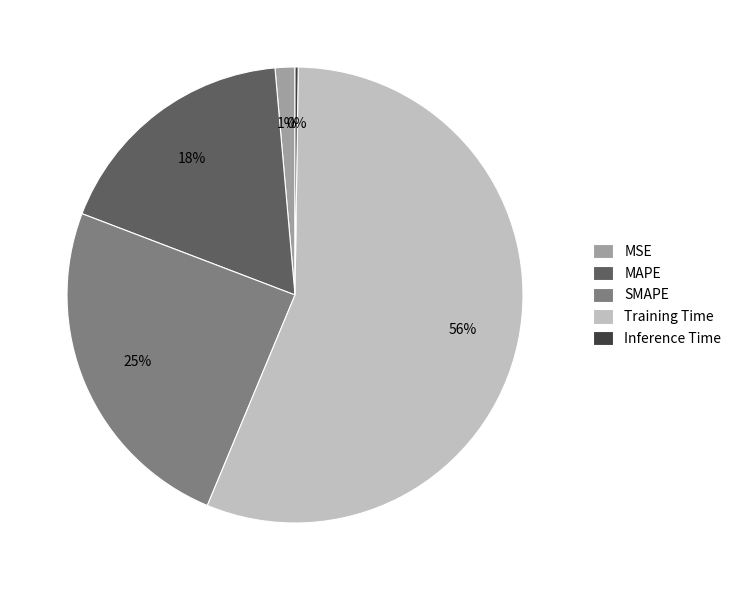

Does MSE account for over 50% of the chart?

No